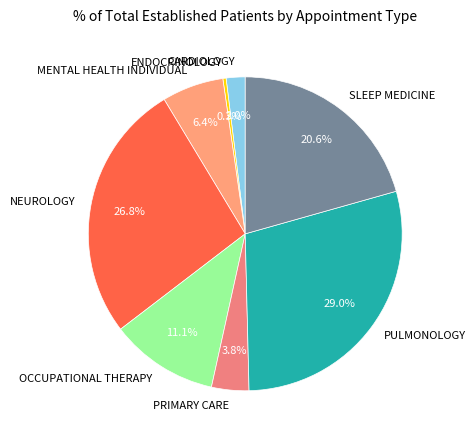

Count the number of slices in the pie.

8